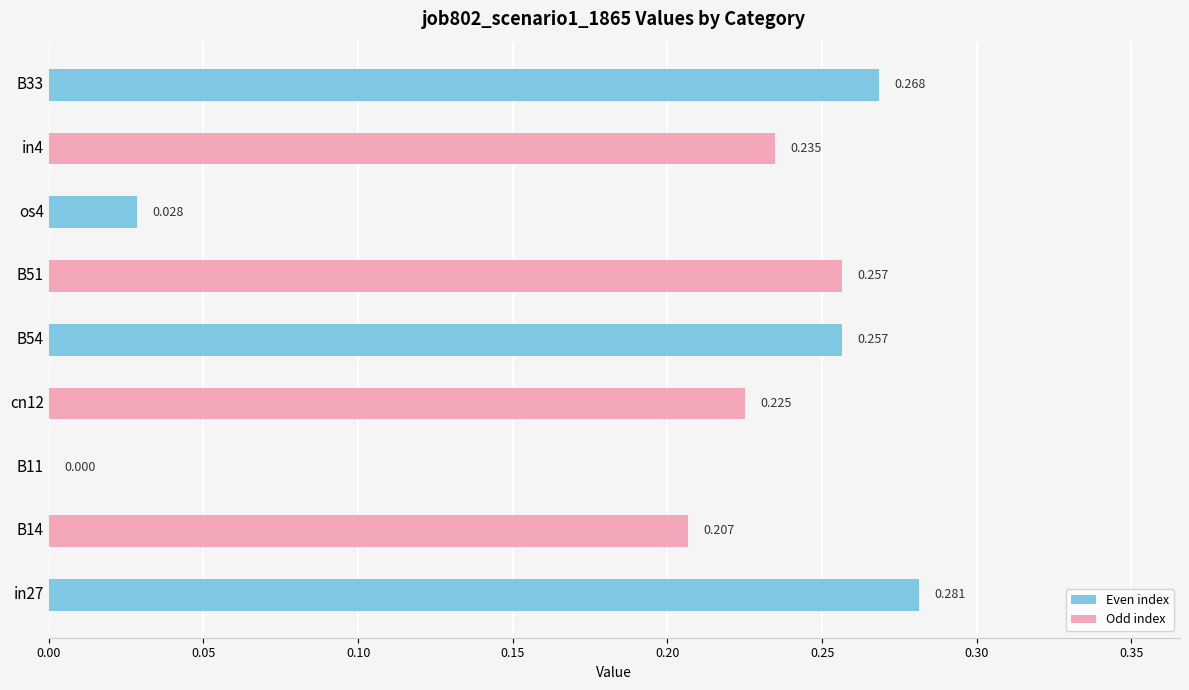

How many positive values are there?

8